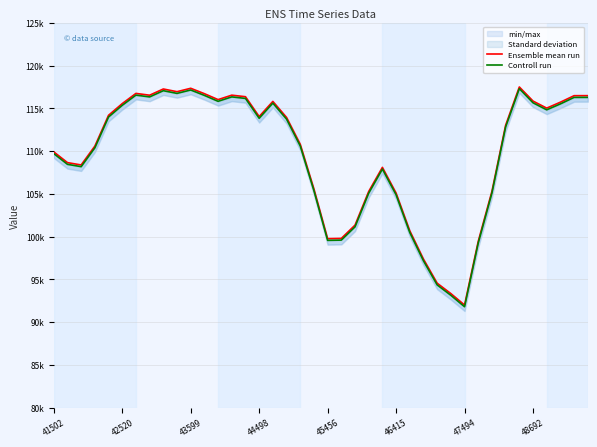

Reading right to left, extract all data points from this chart.

Ensemble mean run: 116479	116476	115715	115021	115847	117496	113019	105297	99448	92000	93338	94552	97368	100681	105088	108094	105276	101340	99790	99760	105565	110797	113934	115806	114035	116356	116536	116017	116710	117341	116944	117259	116532	116742	115550	114183	110579	108377	108650	109903
Controll run: 116279	116276	115515	114821	115647	117296	112819	105097	99248	91800	93138	94352	97168	100481	104888	107894	105076	101140	99590	99560	105365	110597	113734	115606	113835	116156	116336	115817	116510	117141	116744	117059	116332	116542	115350	113983	110379	108177	108450	109703